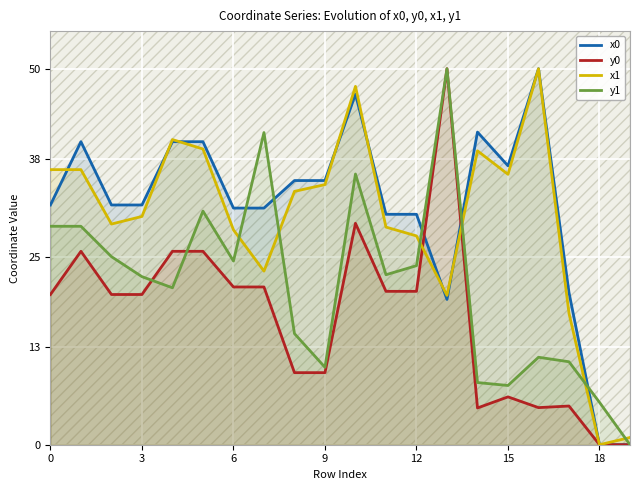

What is the difference between the highest and lowest values at 16?

45.1